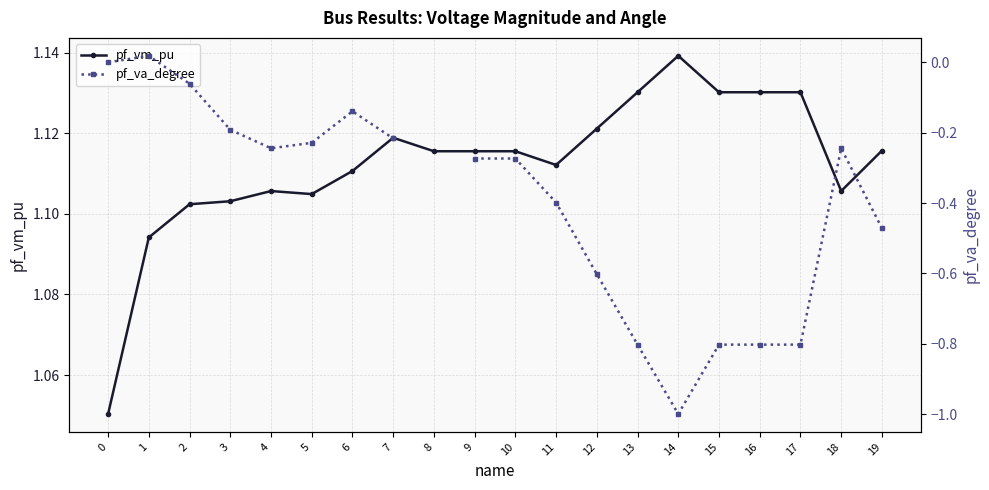

The value of pf_vm_pu at 17 is 1.6. True or false?

False